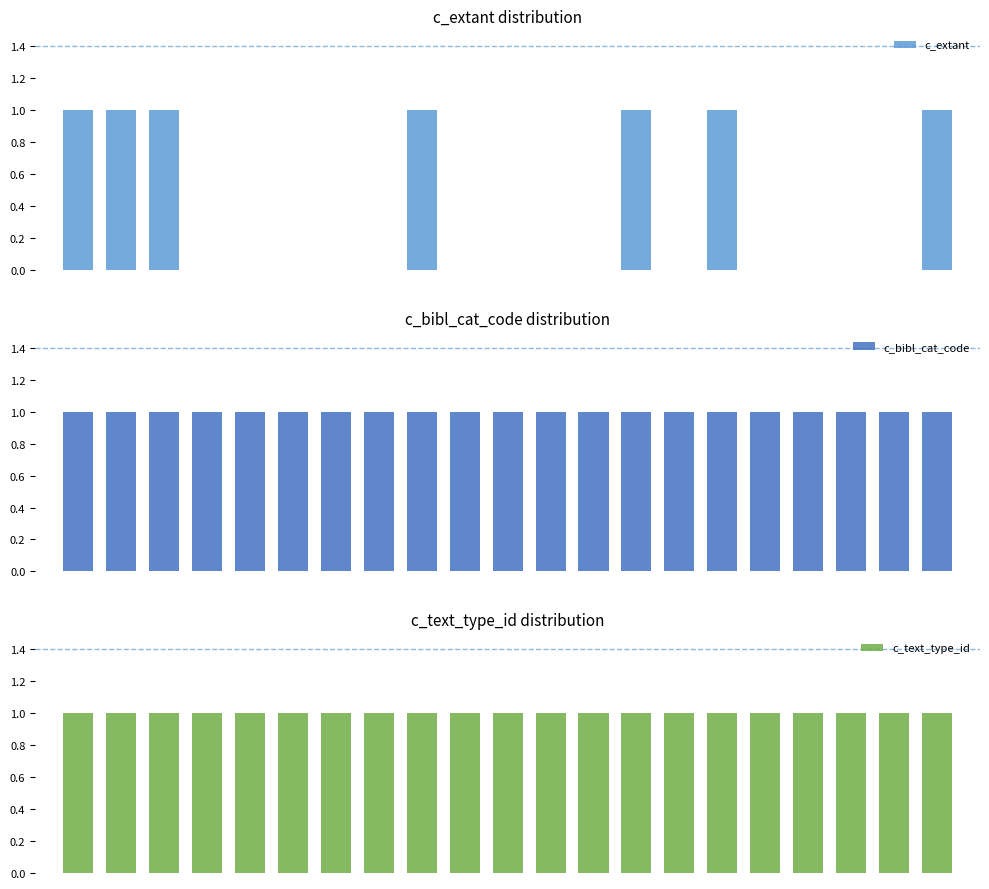

What is the greatest value displayed?

1